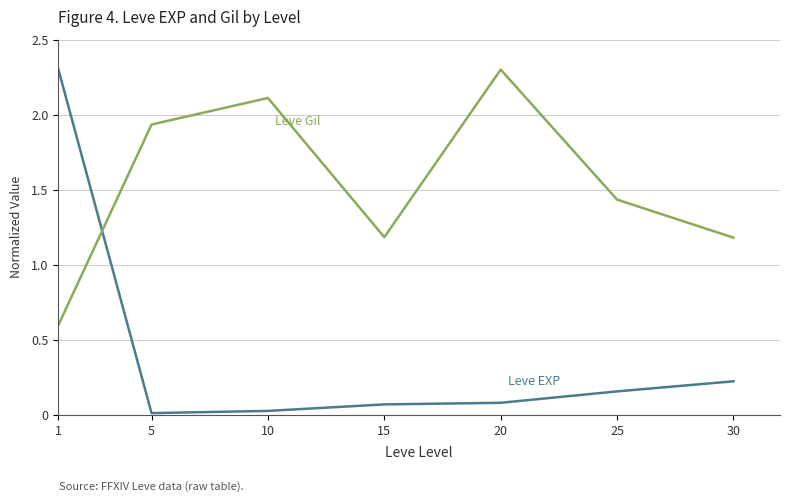

What is the difference between the highest and lowest values at 30?

1.0